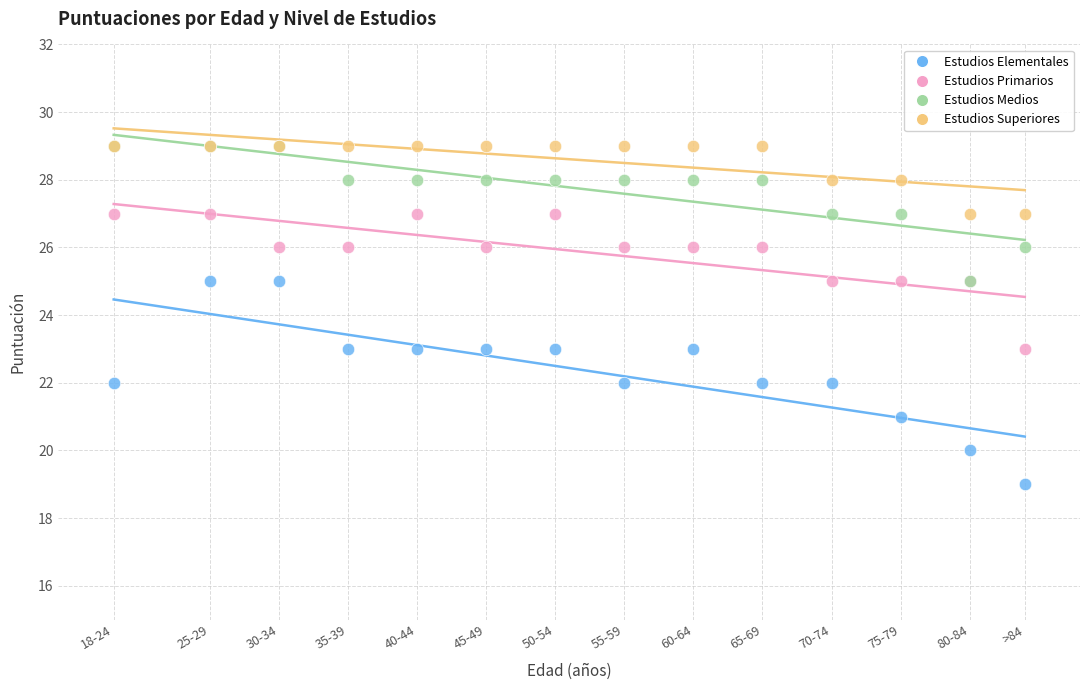

What are all the series names shown in the legend?

Estudios Elementales, Estudios Primarios, Estudios Medios, Estudios Superiores